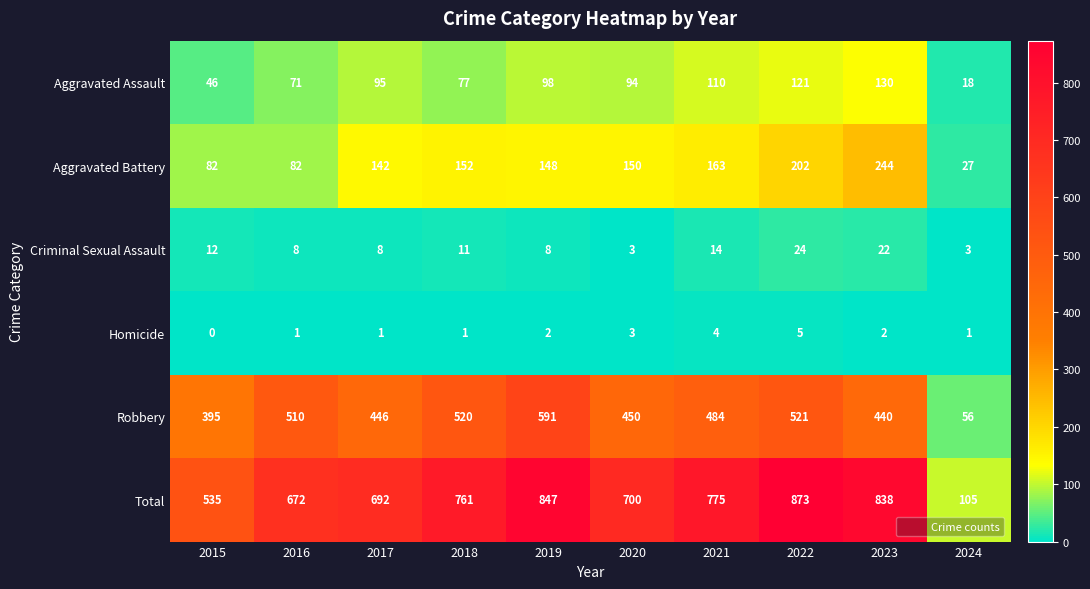

True or false: Aggravated Assault has a value of 99 at 2016.

False